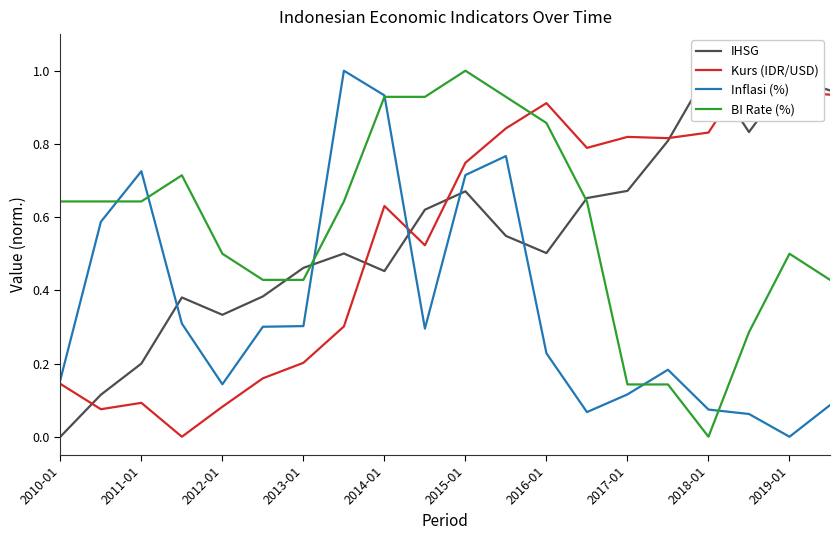

How many lines are shown in the chart?

4